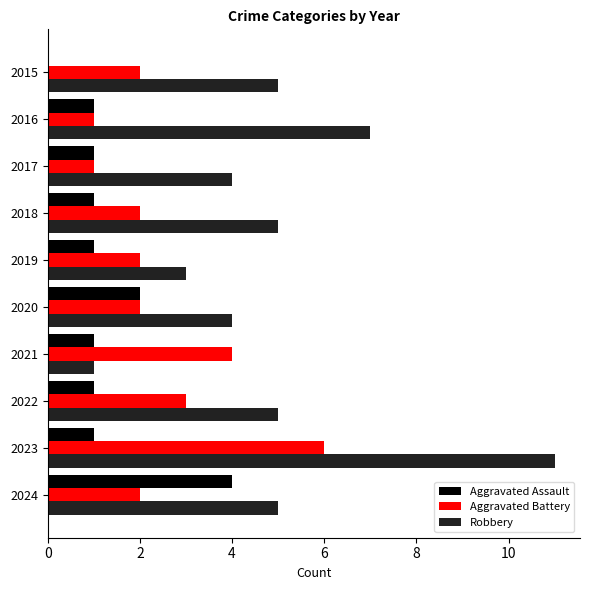

True or false: Robbery has a value of 7 at 2016.

True